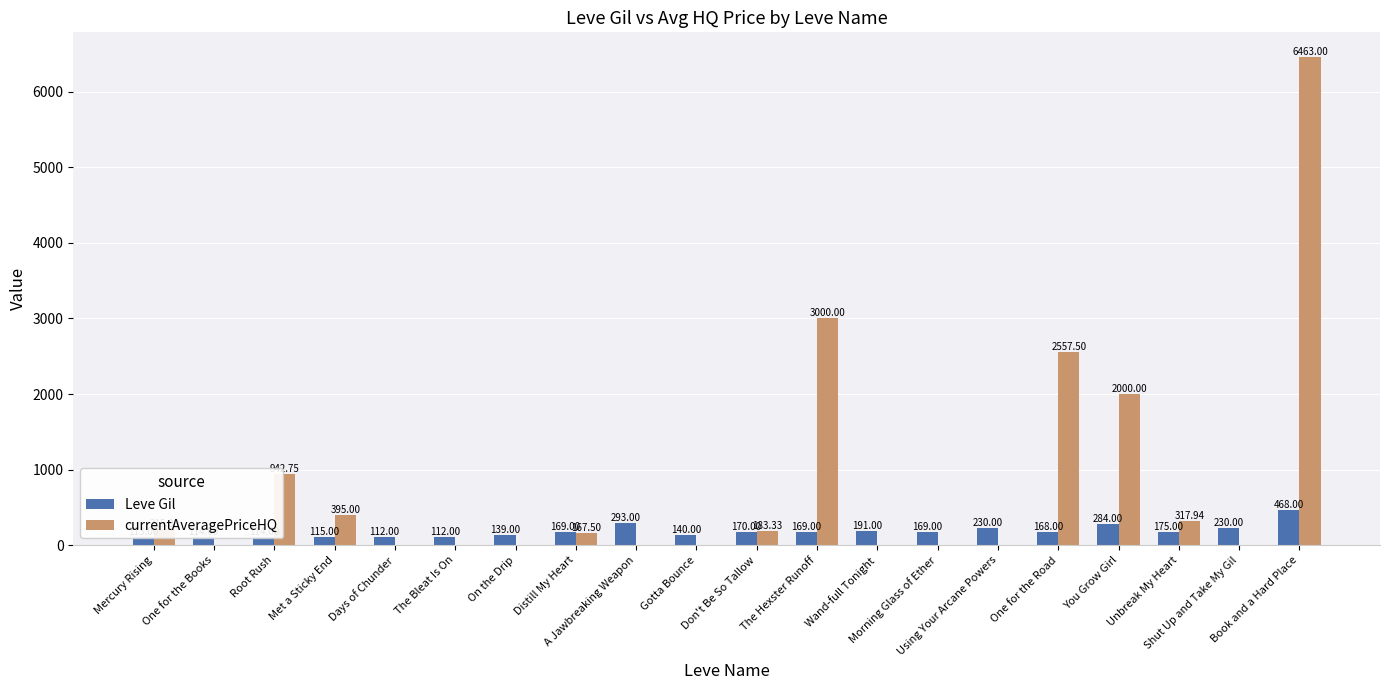

Is it true that Leve Gil equals 468.0 at Book and a Hard Place?

True